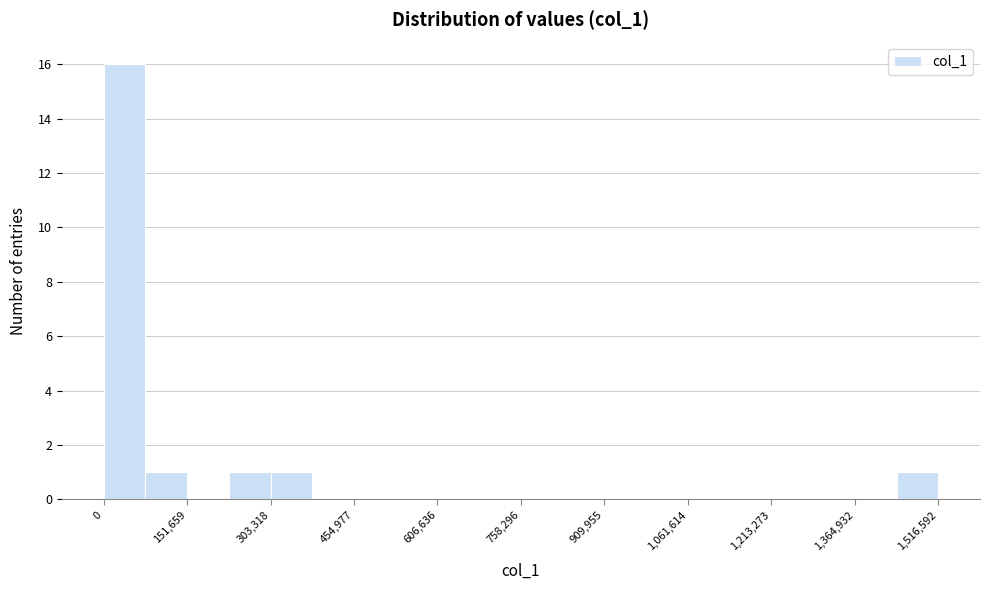

Around what value on the x-axis is the tallest bar? Give the approximate position of its centre, as read against the axis.

40000